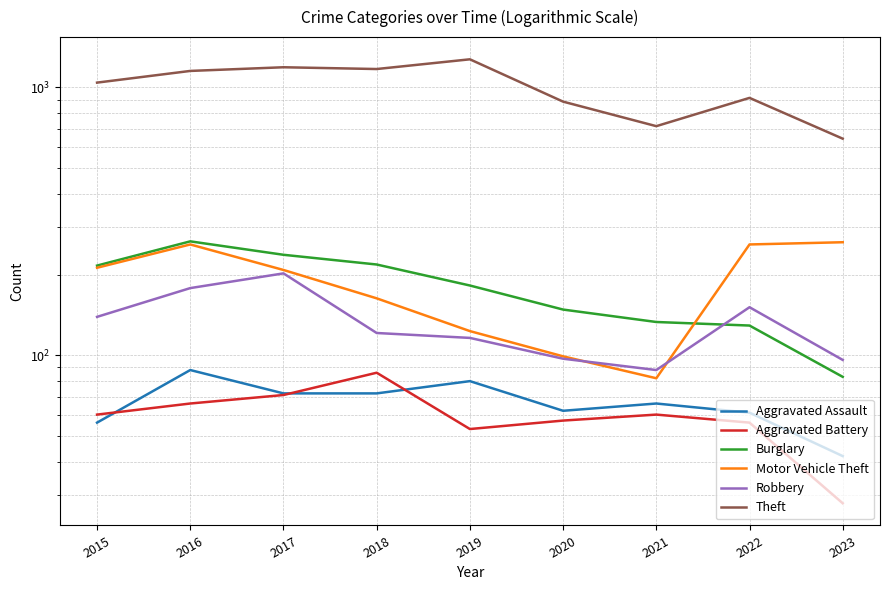

Is it true that Theft equals 551 at 2018?

False